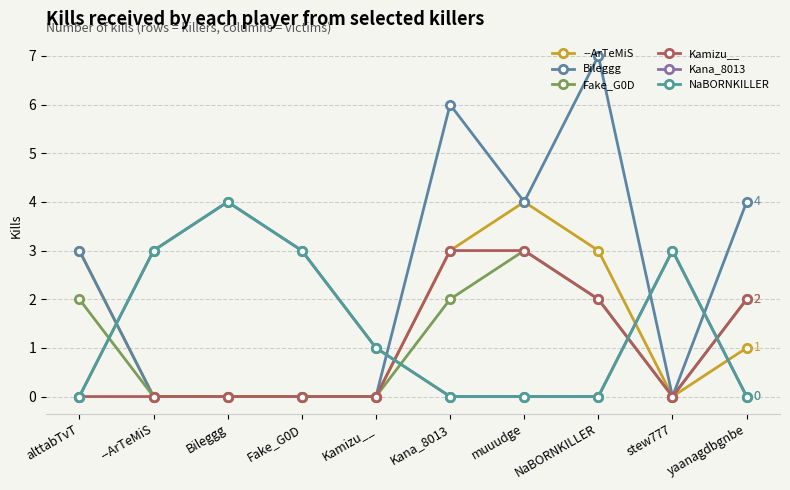

Reading left to right, what are all the values shown in this chart?

--ArTeMiS: 3	0	0	0	0	3	4	3	0	1
Bileggg: 3	0	0	0	0	6	4	7	0	4
Fake_G0D: 2	0	0	0	0	2	3	2	0	2
Kamizu__: 0	0	0	0	0	3	3	2	0	2
Kana_8013: 0	3	4	3	1	0	0	0	3	0
NaBORNKILLER: 0	3	4	3	1	0	0	0	3	0